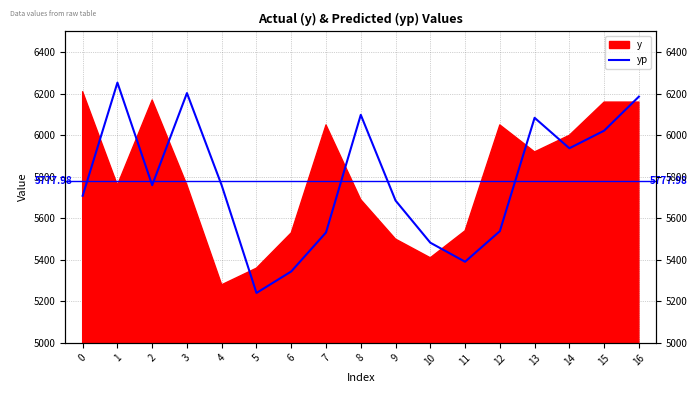

What is the minimum value shown in the chart?

5240.5